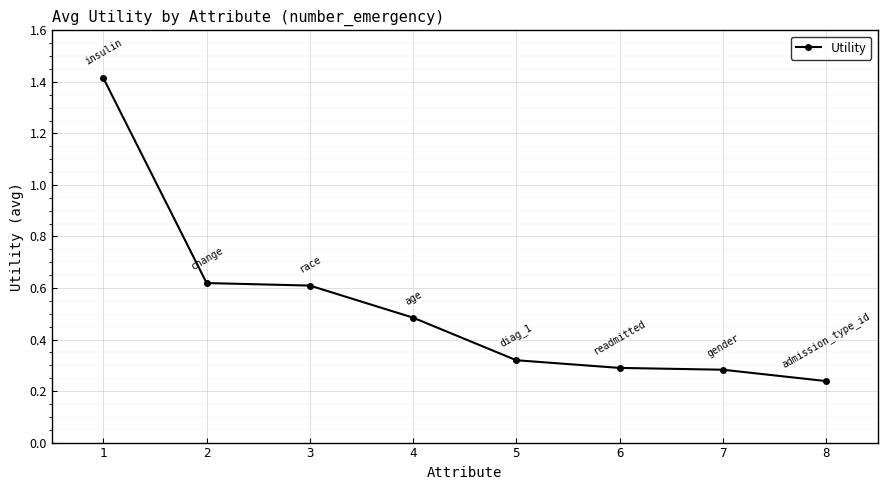

True or false: there are more than 2 points higher than both neighbors.

False